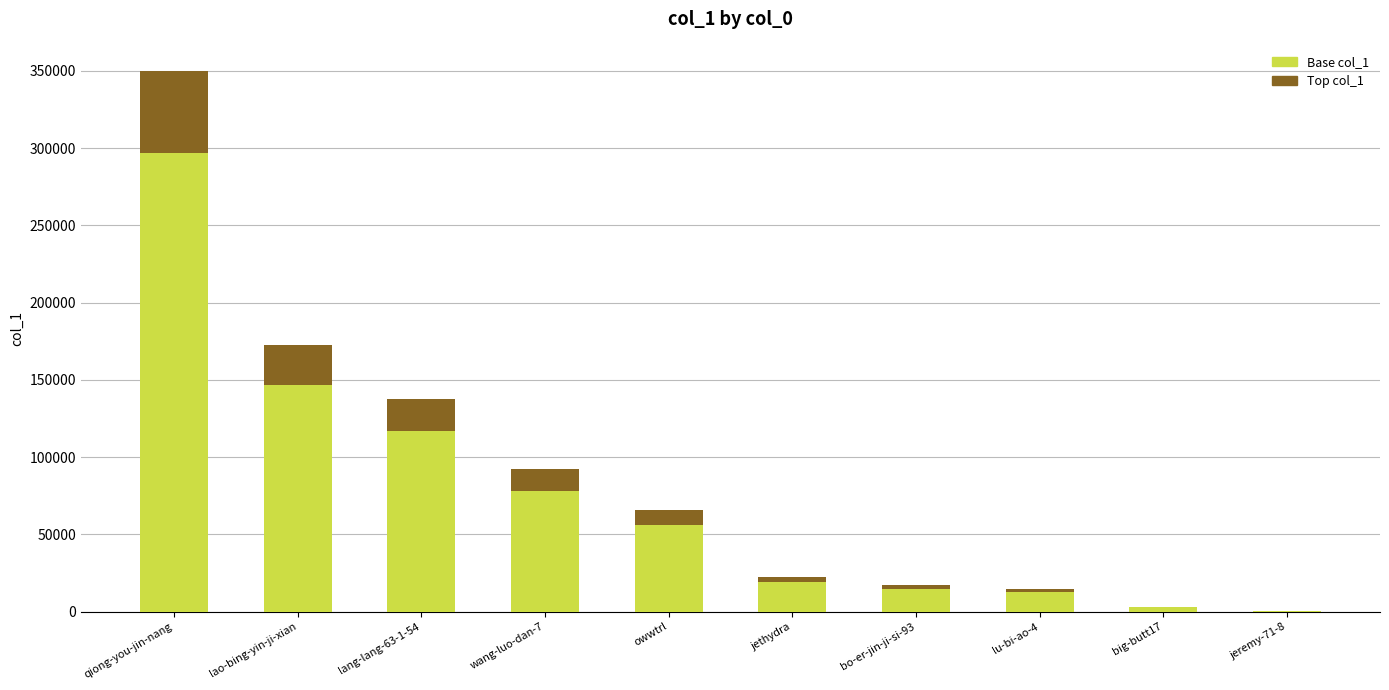

What is the sum of all Base col_1 values?

745427.9